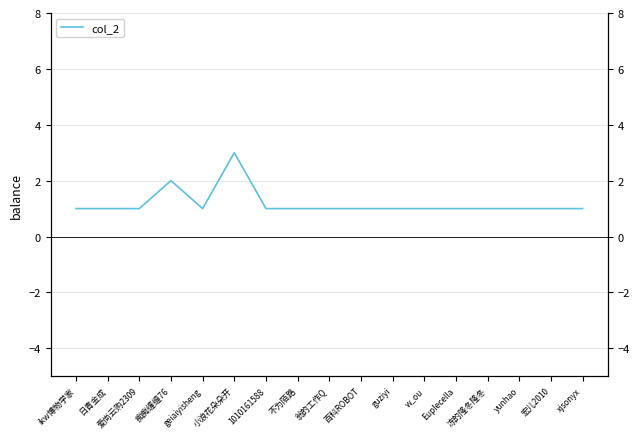

How many points are higher than both their immediate neighbors (excluding endpoints)?

2